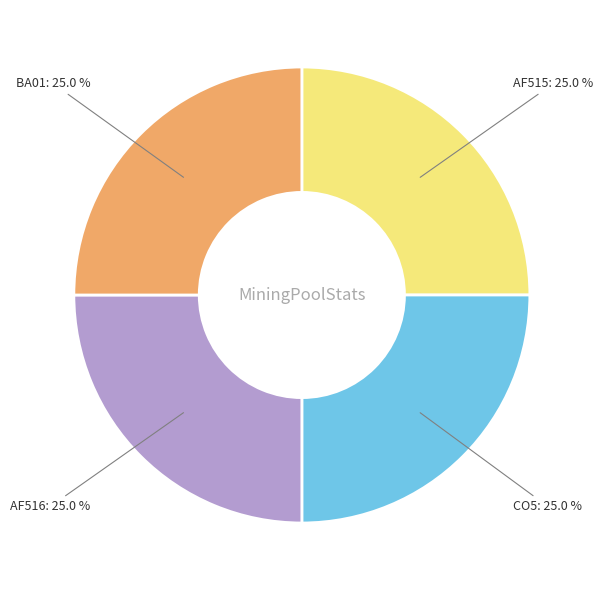

Is there a majority slice in this chart?

No